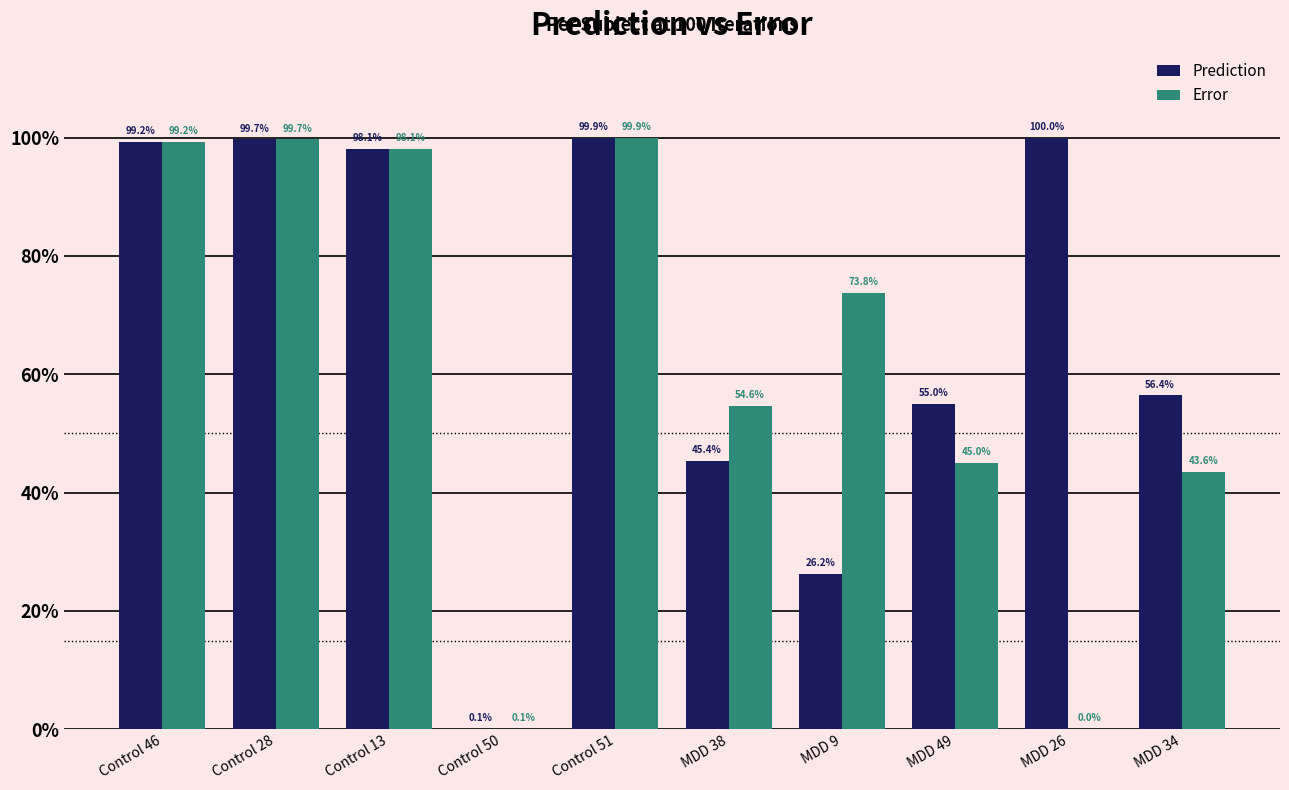

What is the value of the Prediction bar at the 9th from the left?

1.0